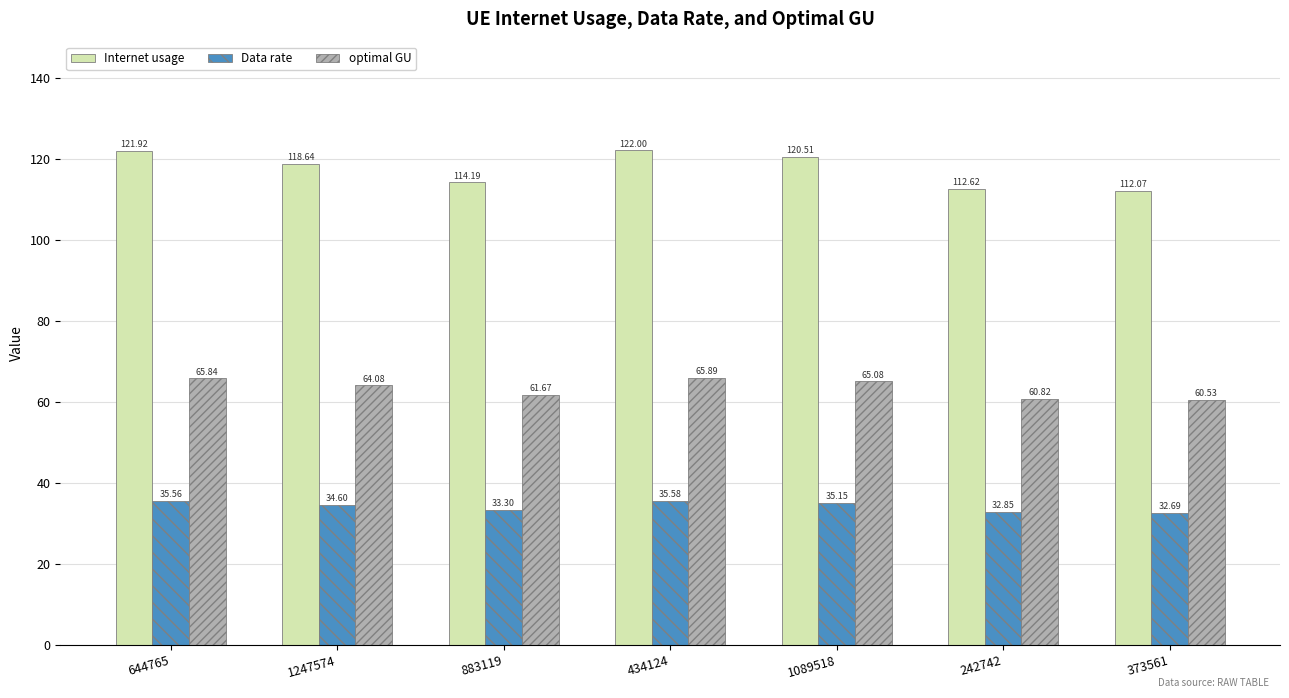

Which series has the largest range (max minus min)?

Internet usage